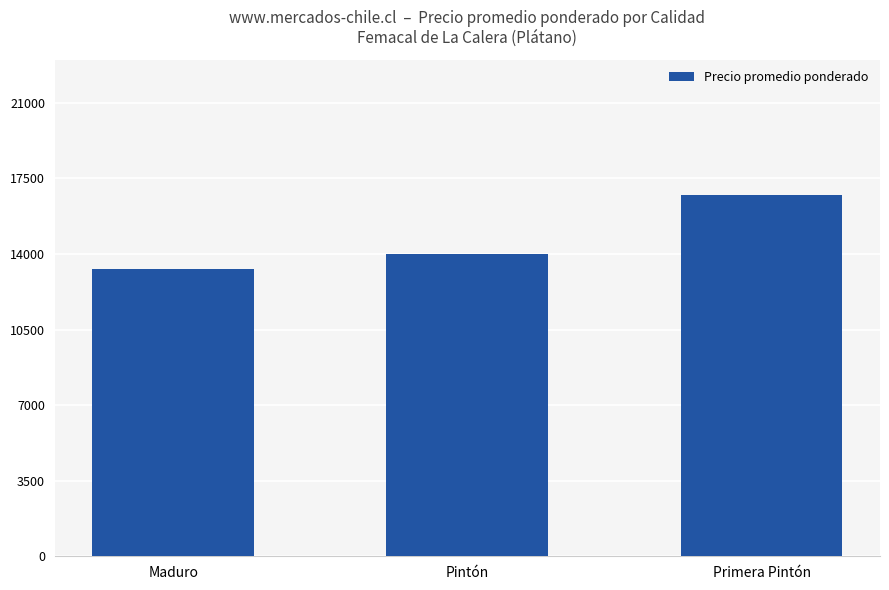

What is the difference between the values at Maduro and Primera Pintón?

3448